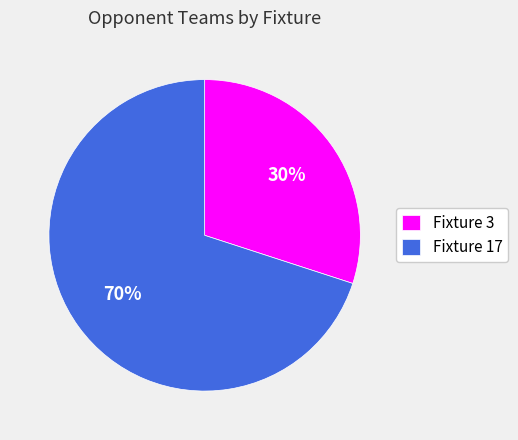

To the nearest percent, what is the difference between the largest and smallest slice percentages?

40%